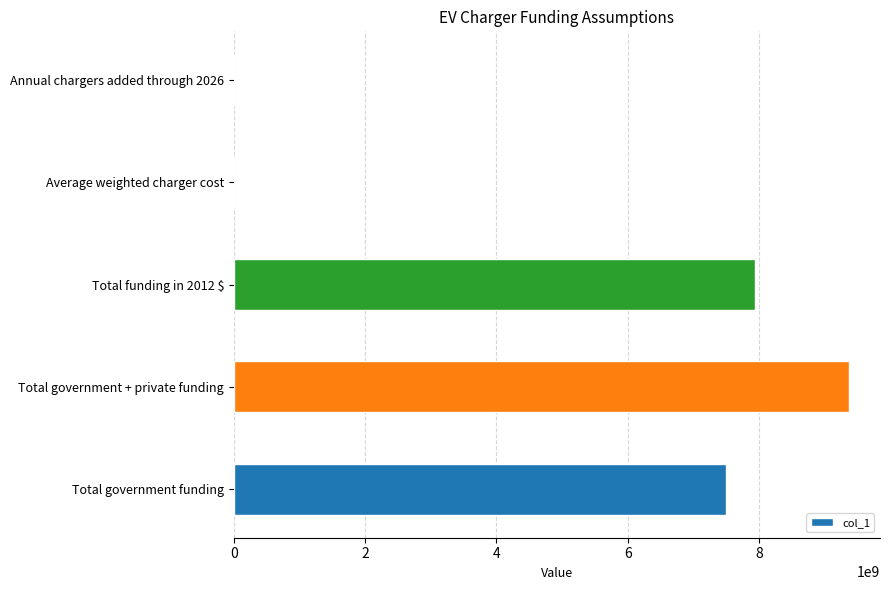

At which label is the value closest to 4687512221?

Total government funding